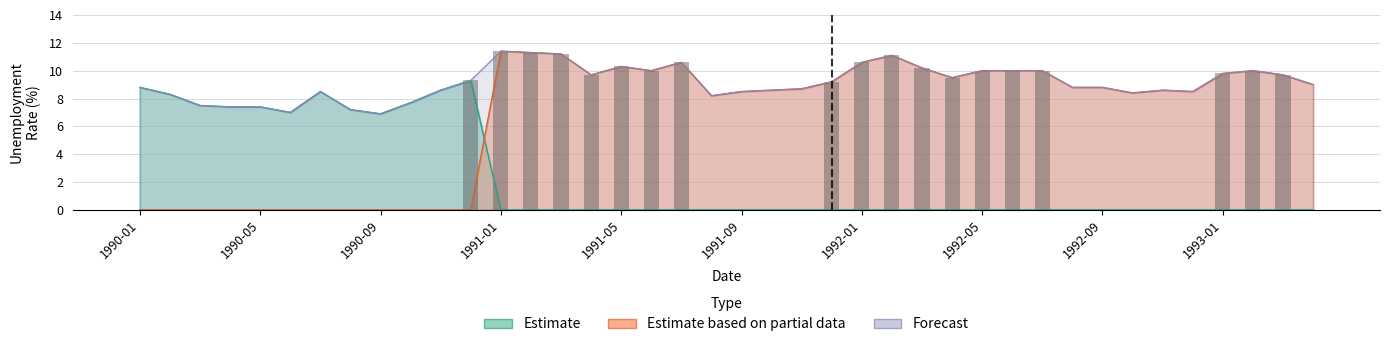

The value of early_1990 at 1990-07 is 8.5. True or false?

True